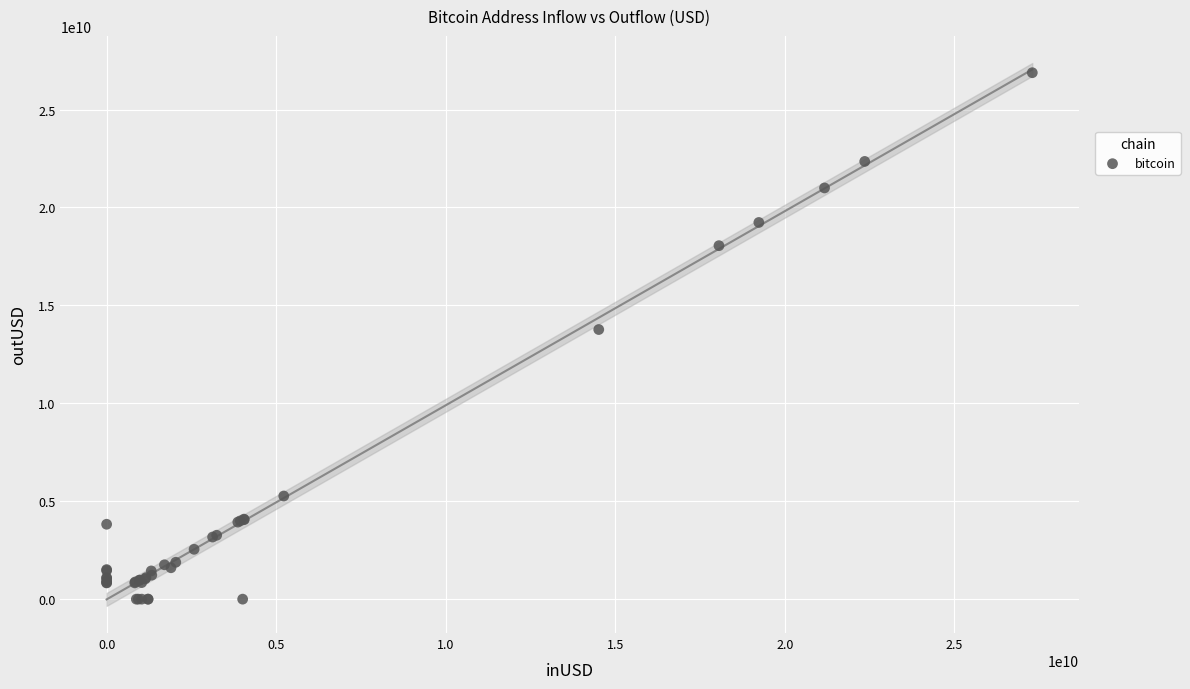

What Y value in the scatter plot is closest to 13440227890?

13766950807.7